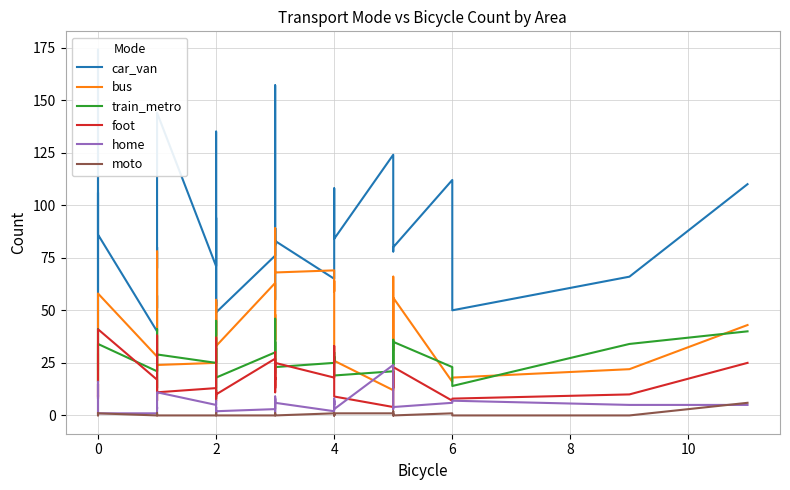

How many intersections are there between foot and home?

4